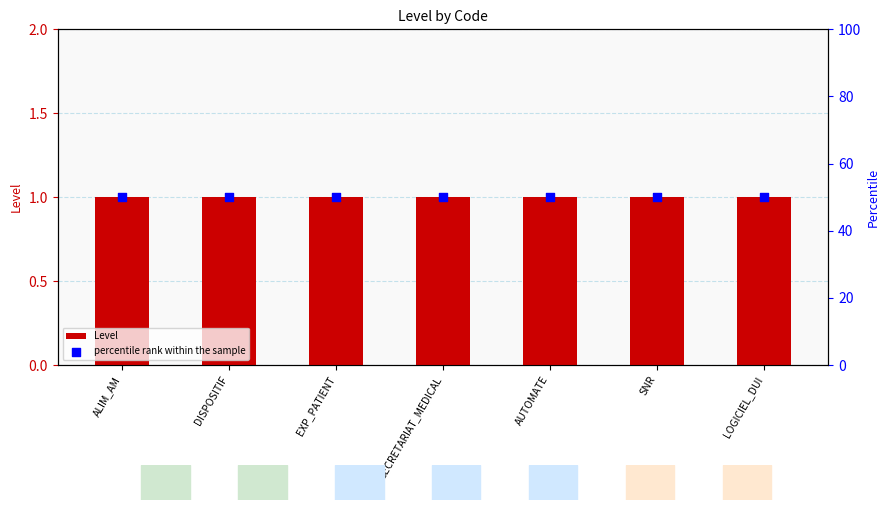

At which category is the sum across all series the highest?

ALIM_AM